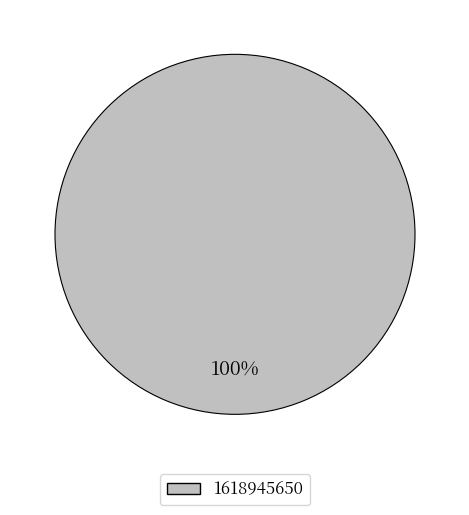

What percentage is the 1618945650 slice, to the nearest percent?

100%